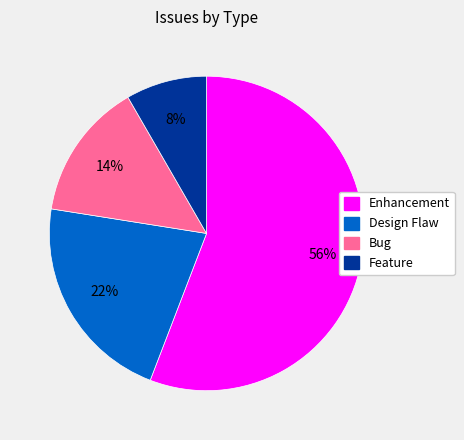

Is it true that Design Flaw is 28% of the pie?

False